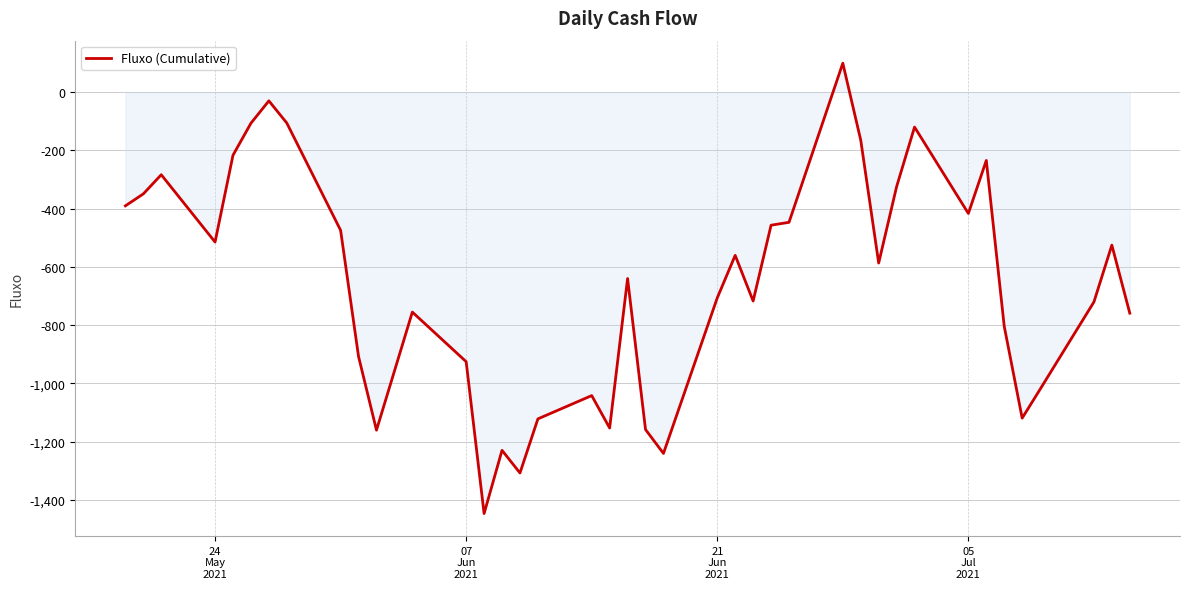

What is the smallest value displayed?

-1447.3